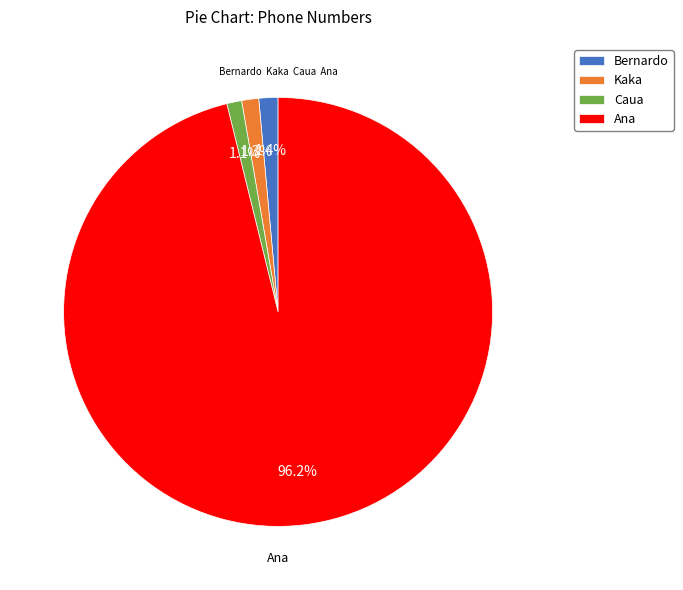

What percentage do Kaka and Caua together represent?

2.4%